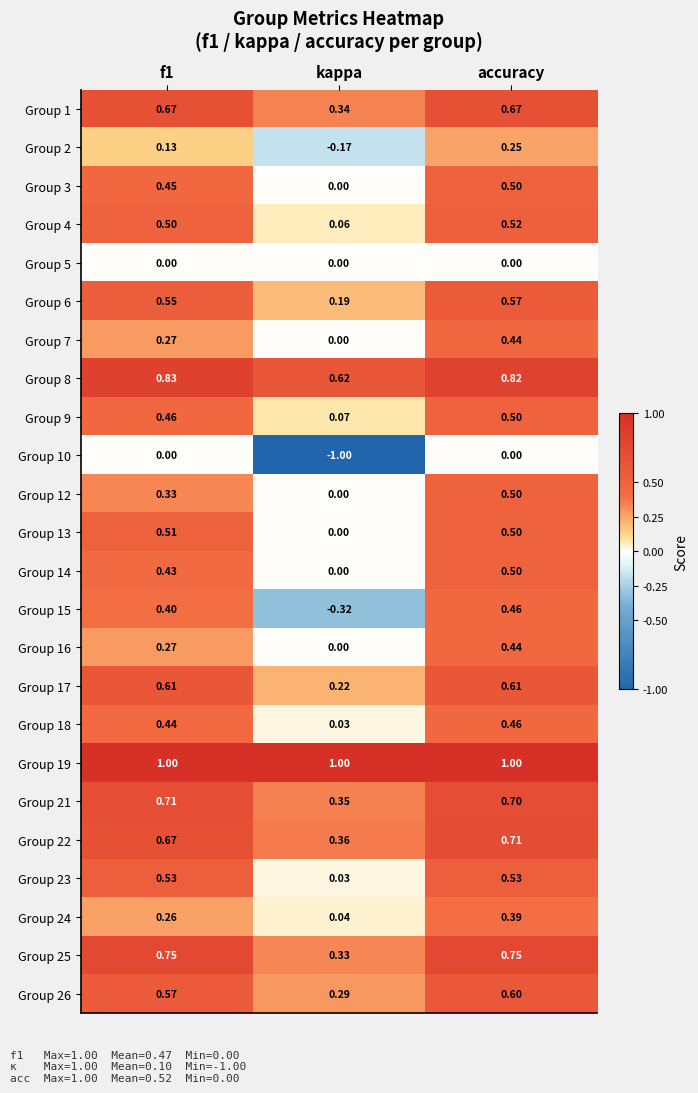

What is the spread (max minus min) of values at f1?

1.0